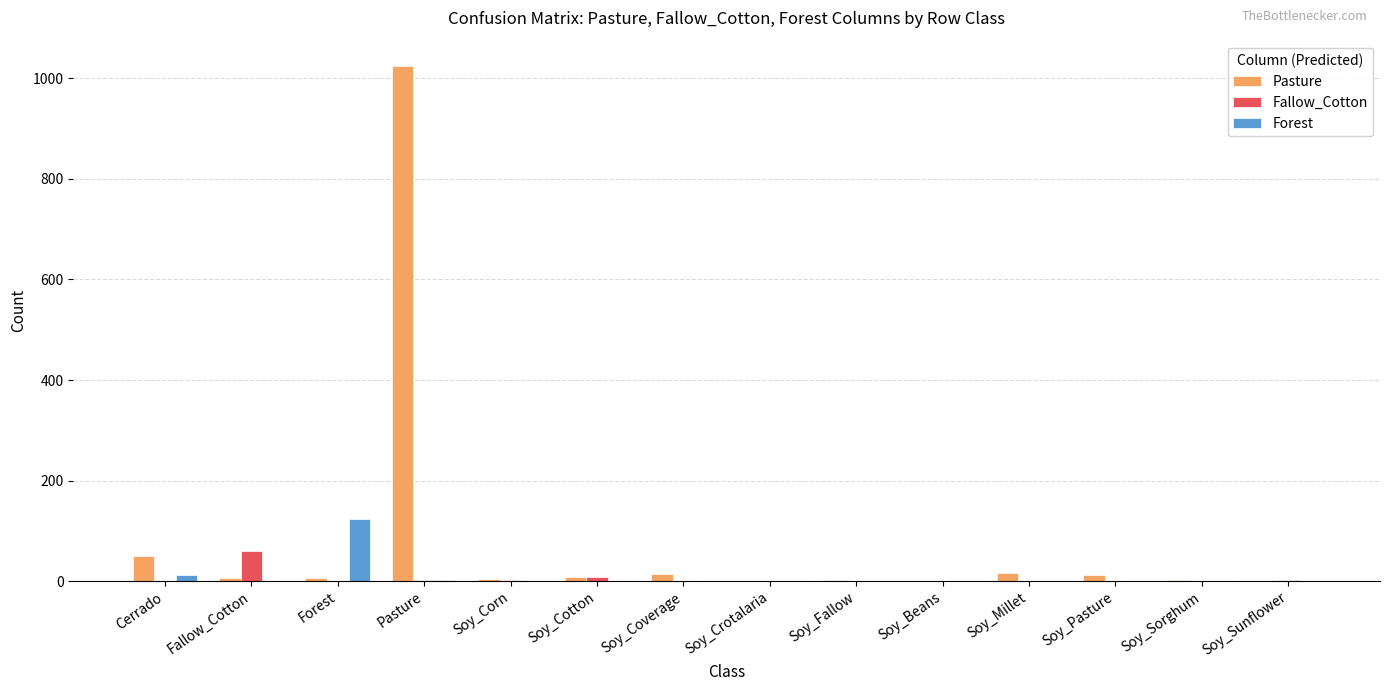

Is it true that Forest equals -54 at Soy_Cotton?

False